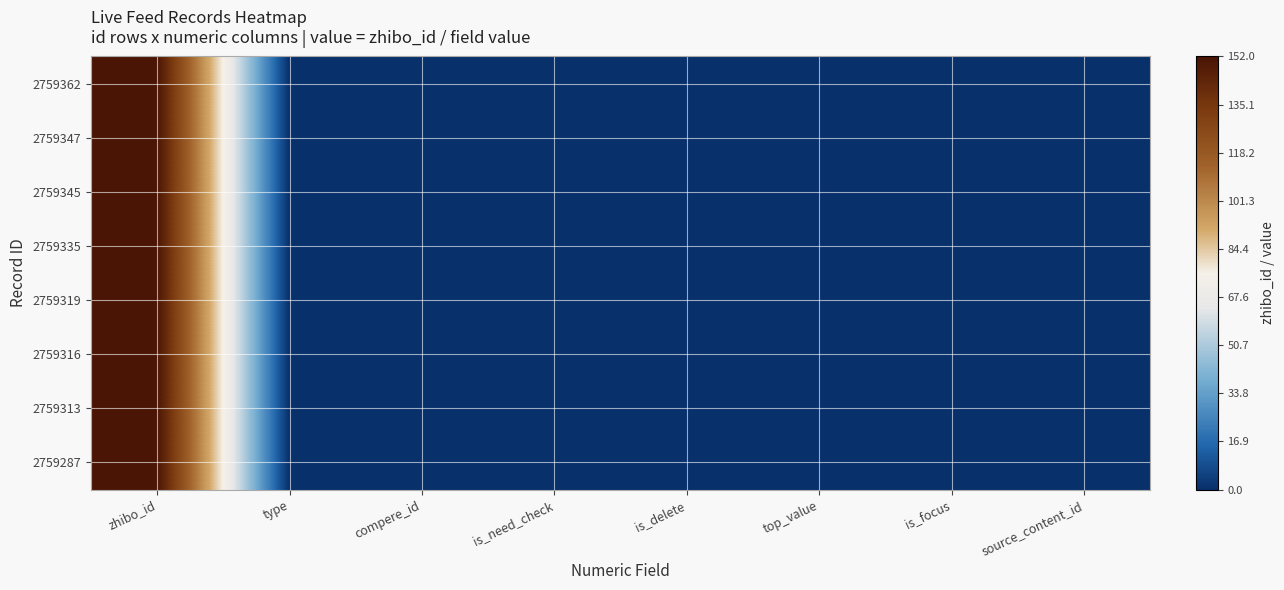

Reading left to right, list all the values displayed in this chart.

2759362: zhibo_id=152	type=0	compere_id=0	is_need_check=0	is_delete=0	top_value=0	is_focus=0	source_content_id=0
2759347: zhibo_id=152	type=0	compere_id=0	is_need_check=0	is_delete=0	top_value=0	is_focus=0	source_content_id=0
2759345: zhibo_id=152	type=0	compere_id=0	is_need_check=0	is_delete=0	top_value=0	is_focus=0	source_content_id=0
2759335: zhibo_id=152	type=0	compere_id=0	is_need_check=0	is_delete=0	top_value=0	is_focus=0	source_content_id=0
2759319: zhibo_id=152	type=0	compere_id=0	is_need_check=0	is_delete=0	top_value=0	is_focus=0	source_content_id=0
2759316: zhibo_id=152	type=0	compere_id=0	is_need_check=0	is_delete=0	top_value=0	is_focus=0	source_content_id=0
2759313: zhibo_id=152	type=0	compere_id=0	is_need_check=0	is_delete=0	top_value=0	is_focus=0	source_content_id=0
2759287: zhibo_id=152	type=0	compere_id=0	is_need_check=0	is_delete=0	top_value=0	is_focus=0	source_content_id=0